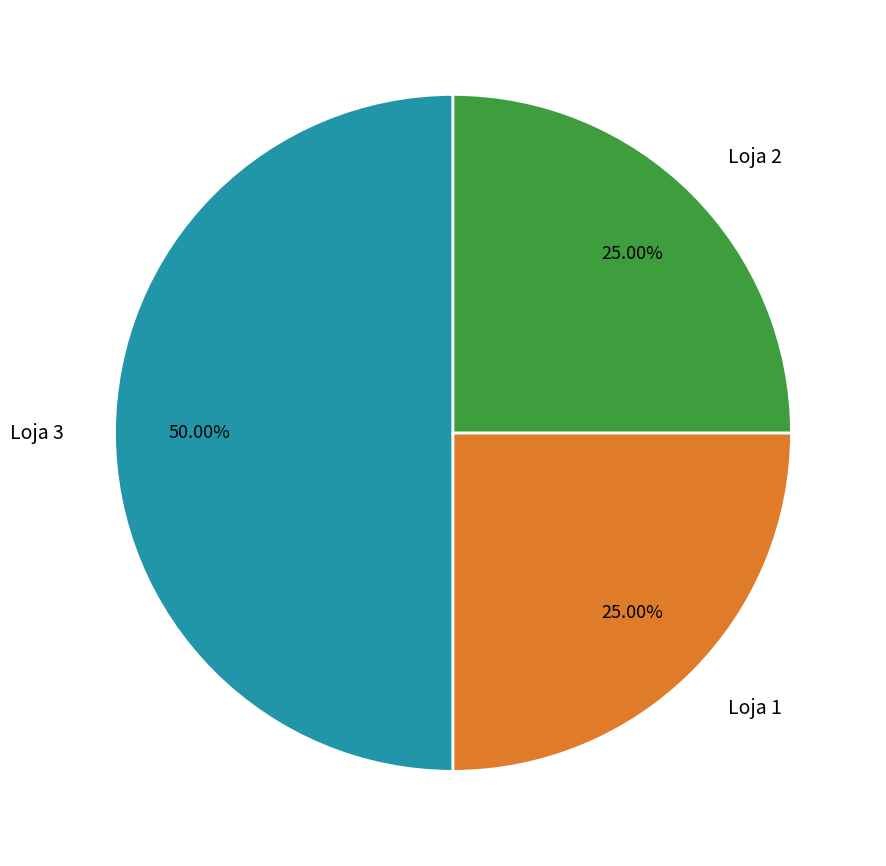

Is Loja 2 the majority of the pie?

No